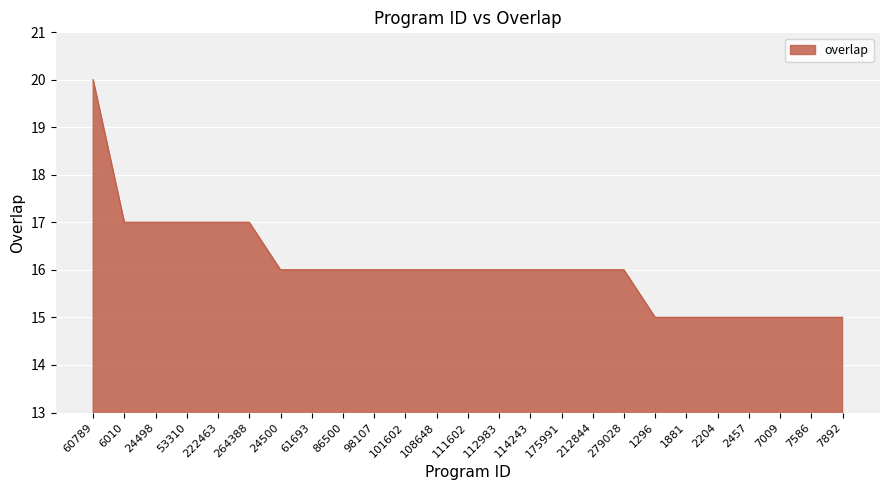

Approximately how many times larger is the value at 101602 compared to 7586?

1.1